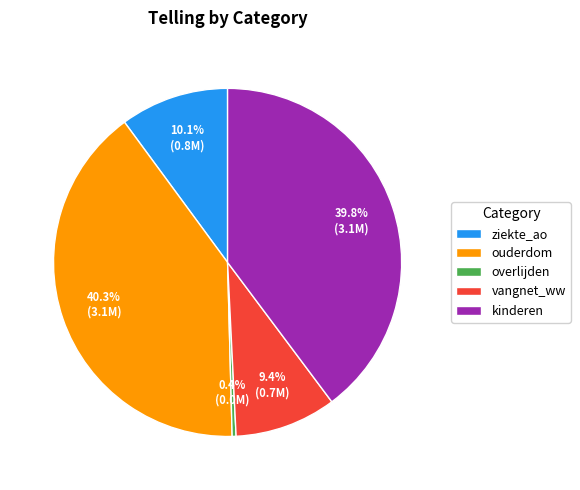

To the nearest percent, what is the difference between the largest and smallest slice percentages?

40%